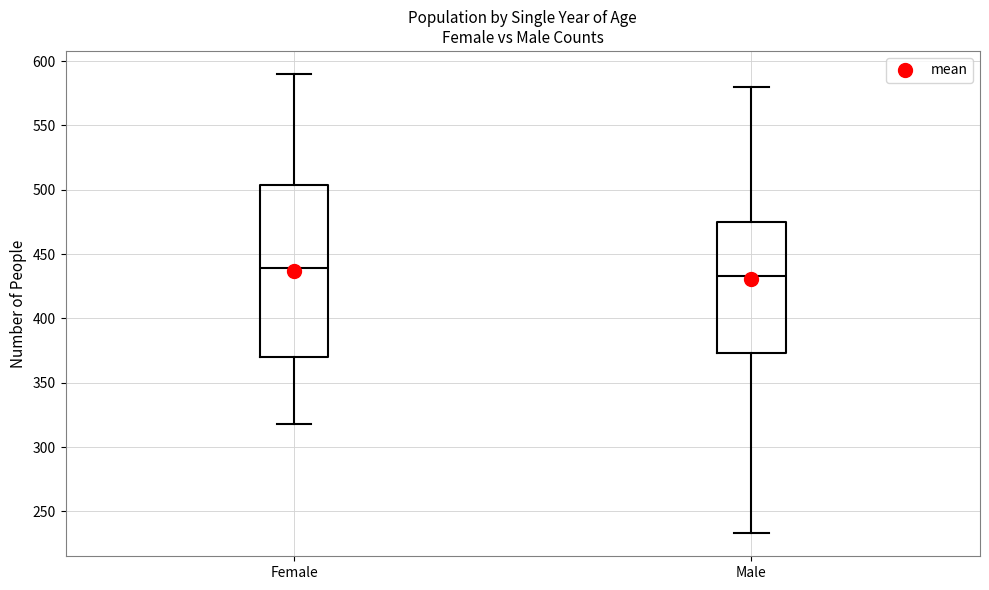

Which box has the lowest median line?

Male